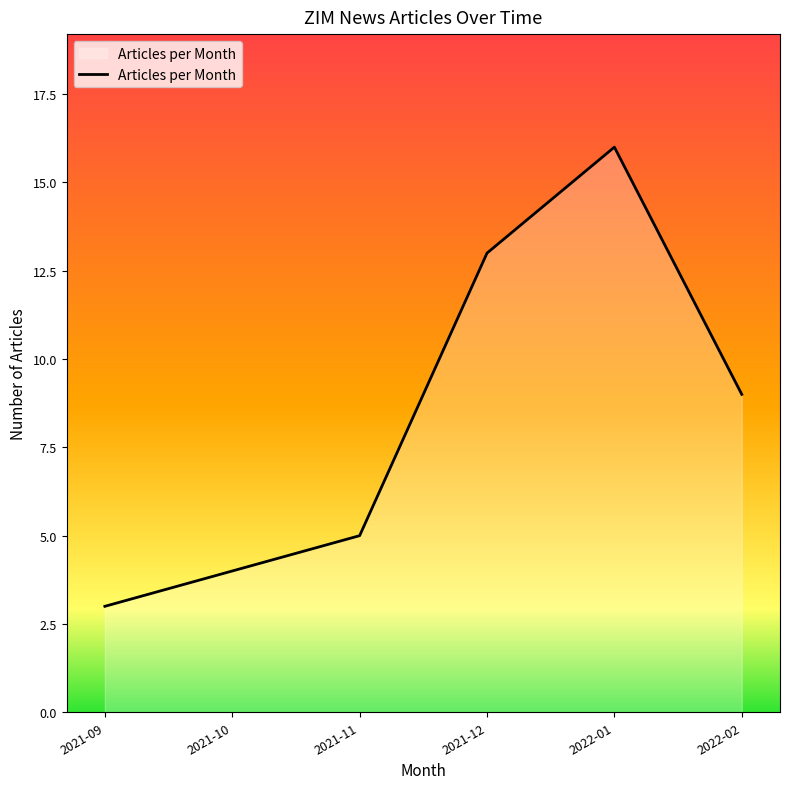

How many lines are shown in the chart?

1